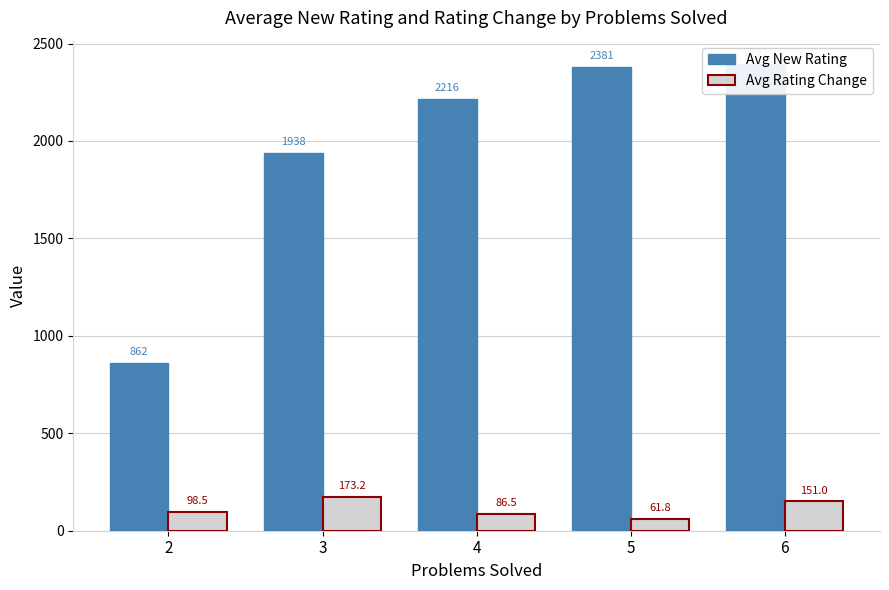

What is the value of the Avg New Rating bar at the 5th from the left?

2395.0